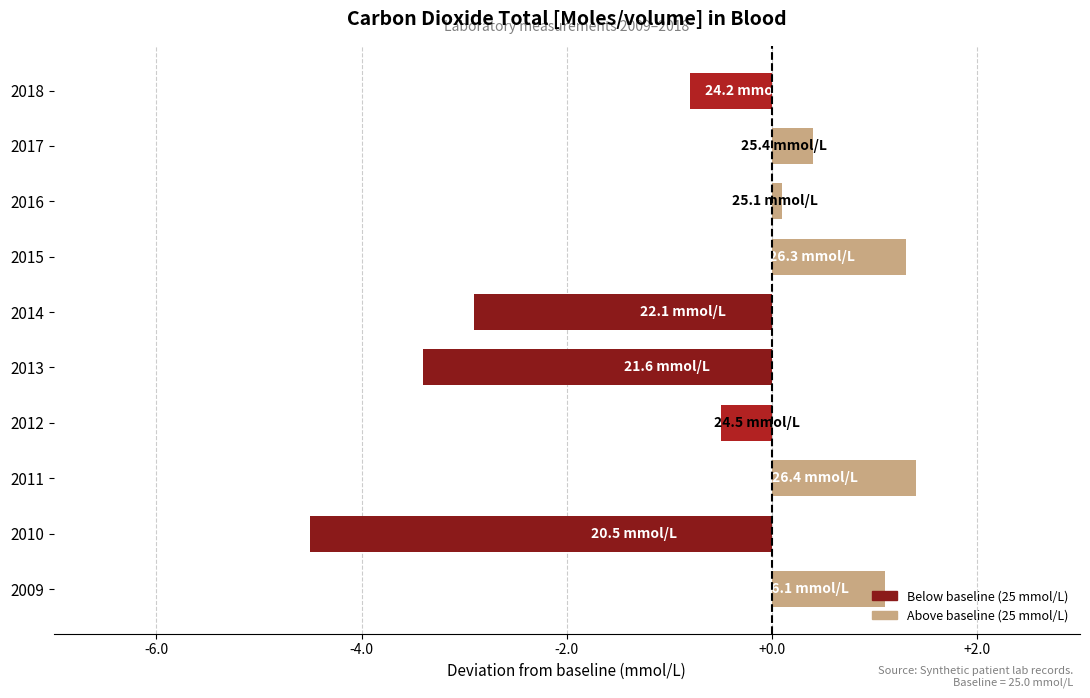

Where is the data nearest to the value -1?

2018